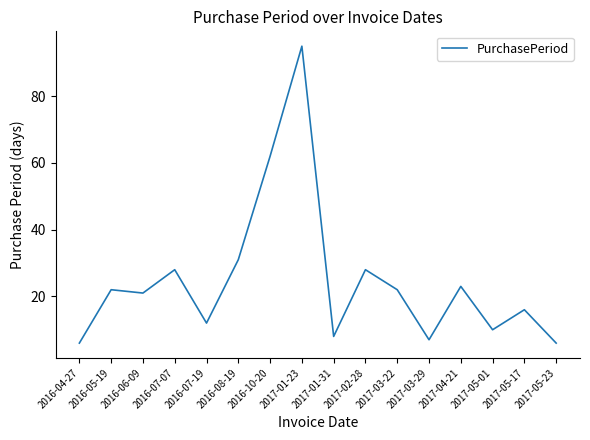

What position from the right is 2017-05-01?

3